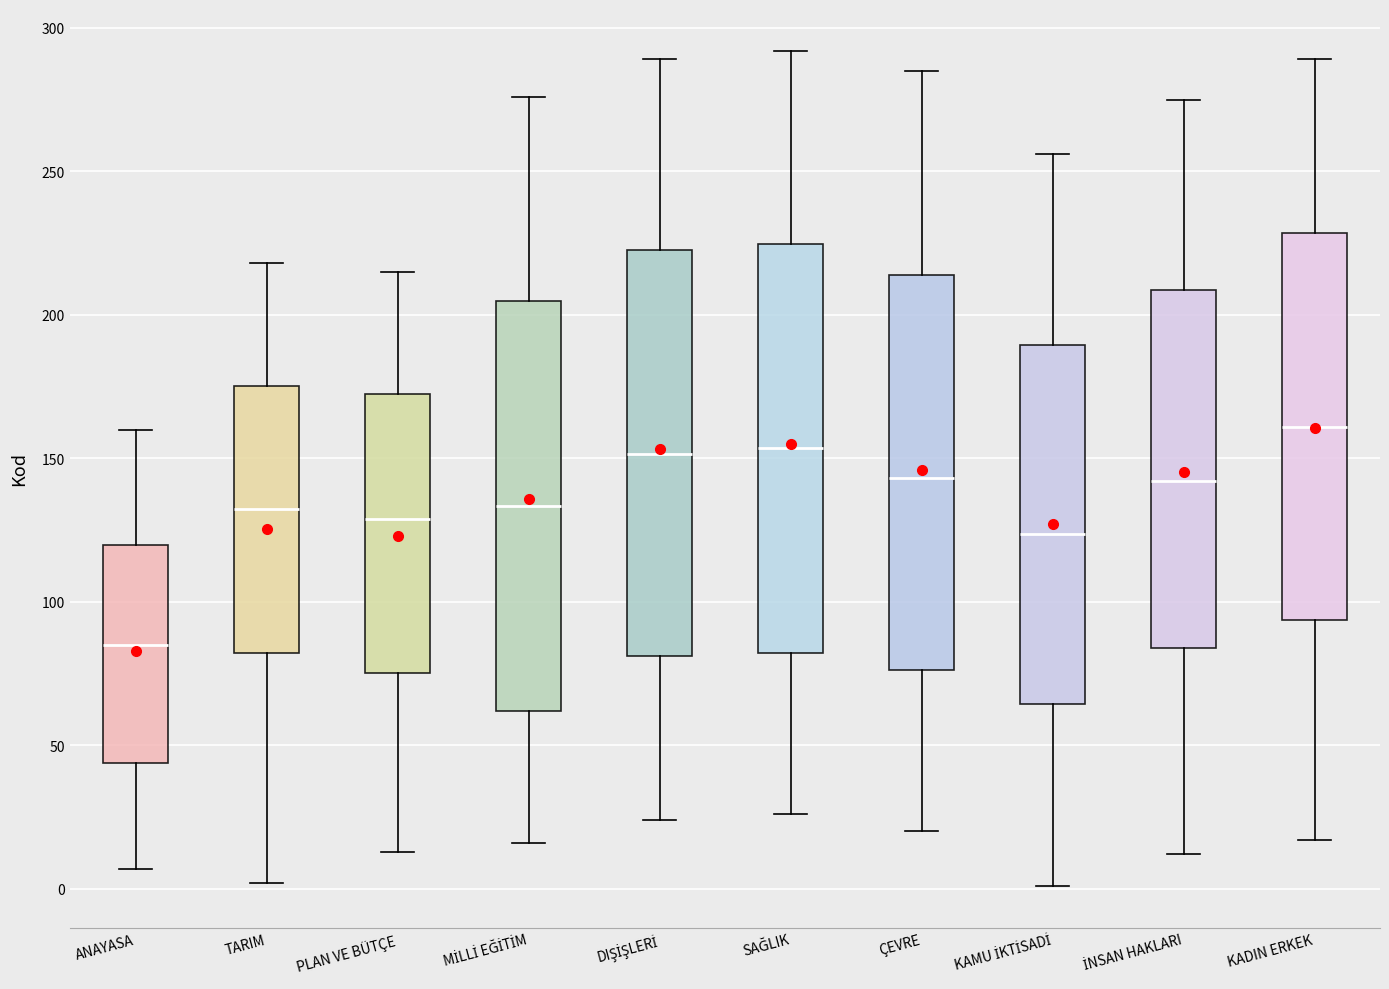

Which box has the lowest median line?

ANAYASA